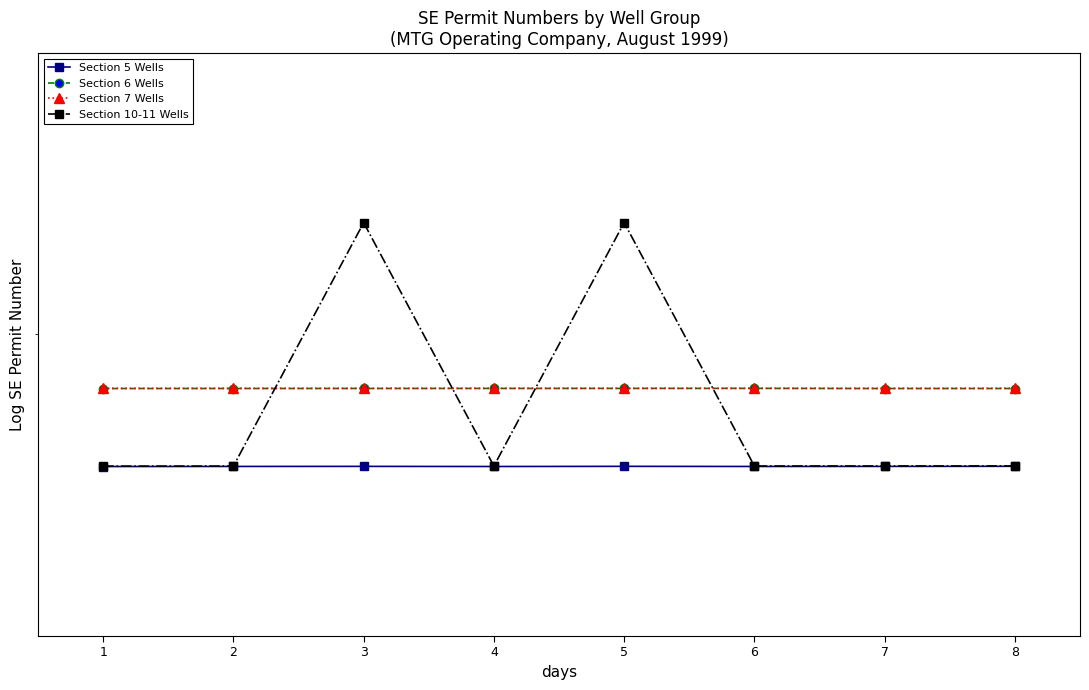

Is the value of Section 6 Wells at 1 greater than the value of Section 7 Wells at 3?

No